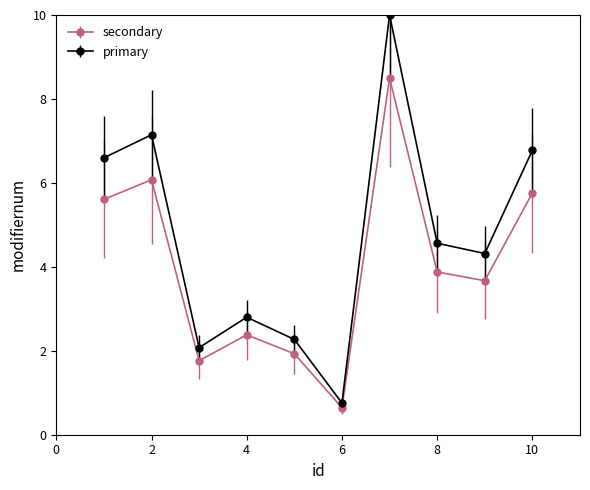

Which series has the largest total across all categories?

primary